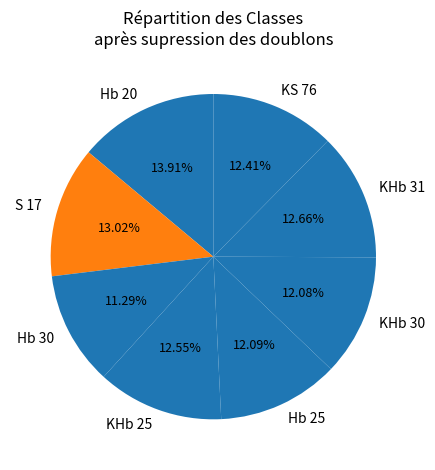

Is S 17 the majority of the pie?

No